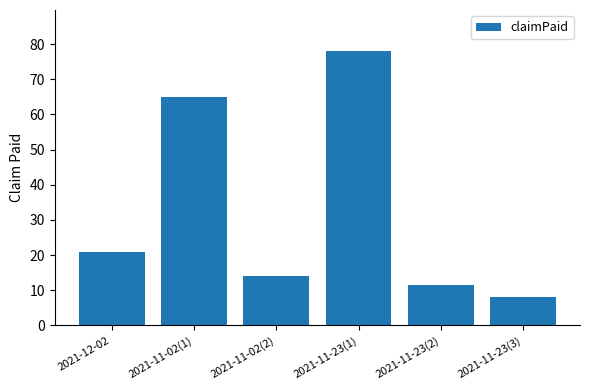

Which label corresponds to the largest value in the chart?

2021-11-23(1)